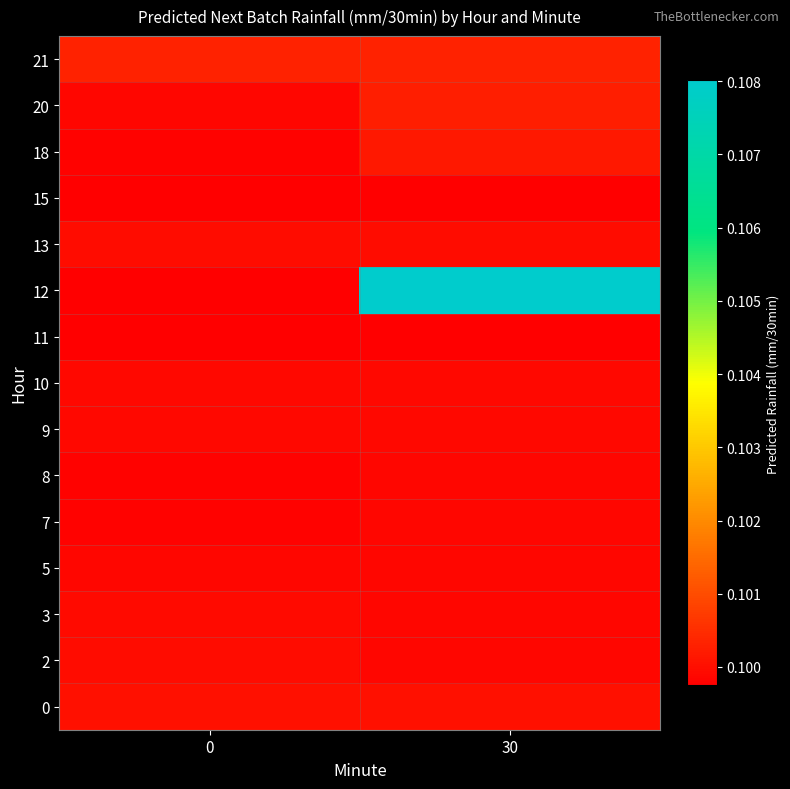

At 30, list the series in order from largest to smallest.

12, 21, 20, 18, 0, 13, 10, 9, 2, 8, 7, 3, 5, 11, 15